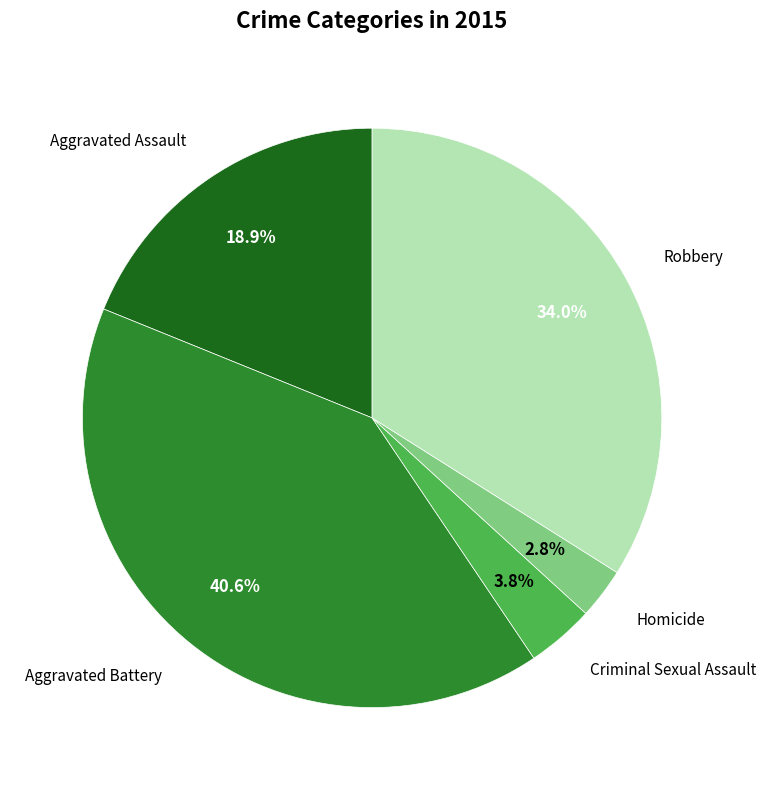

Does any single category account for the majority?

No